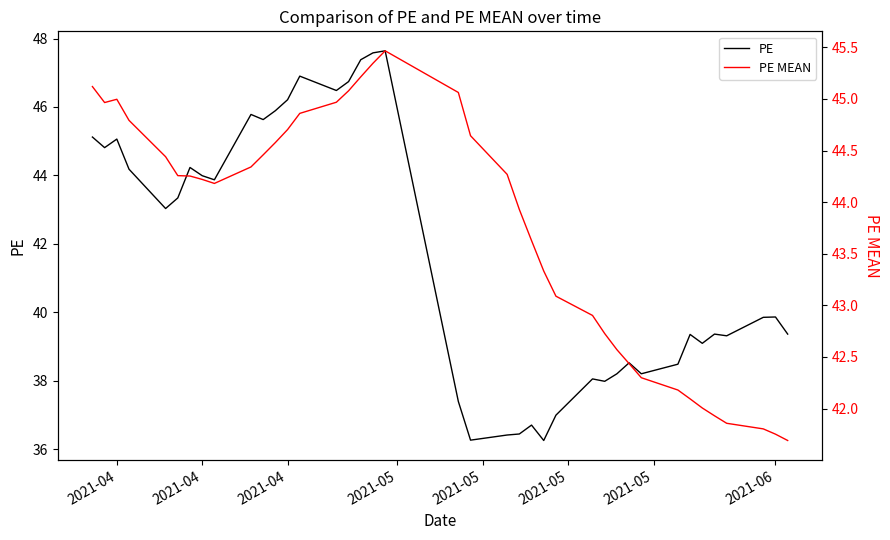

Which series has the widest spread of values?

PE